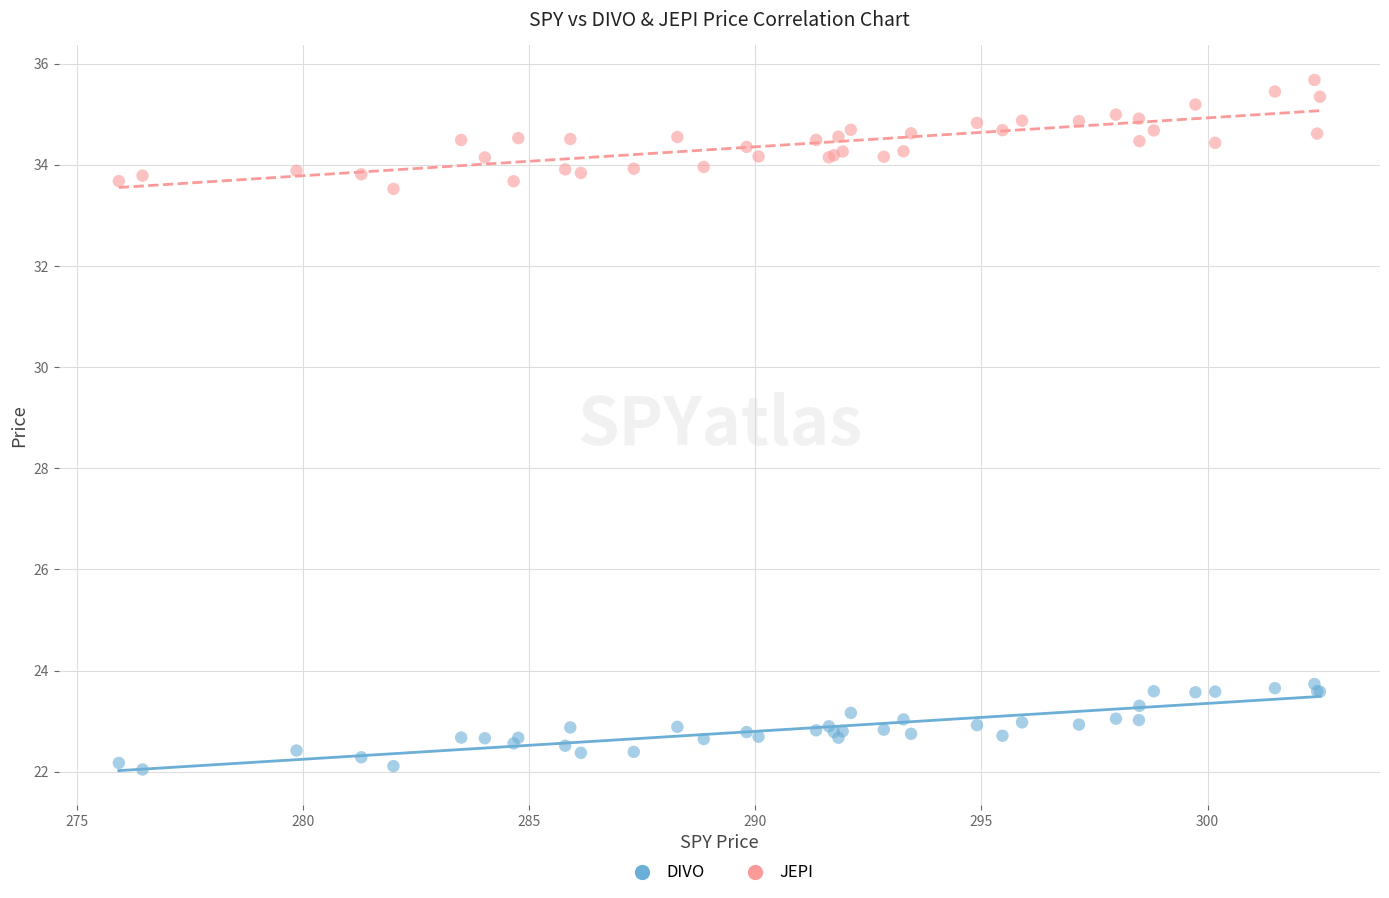

What are all the series names shown in the legend?

DIVO, JEPI